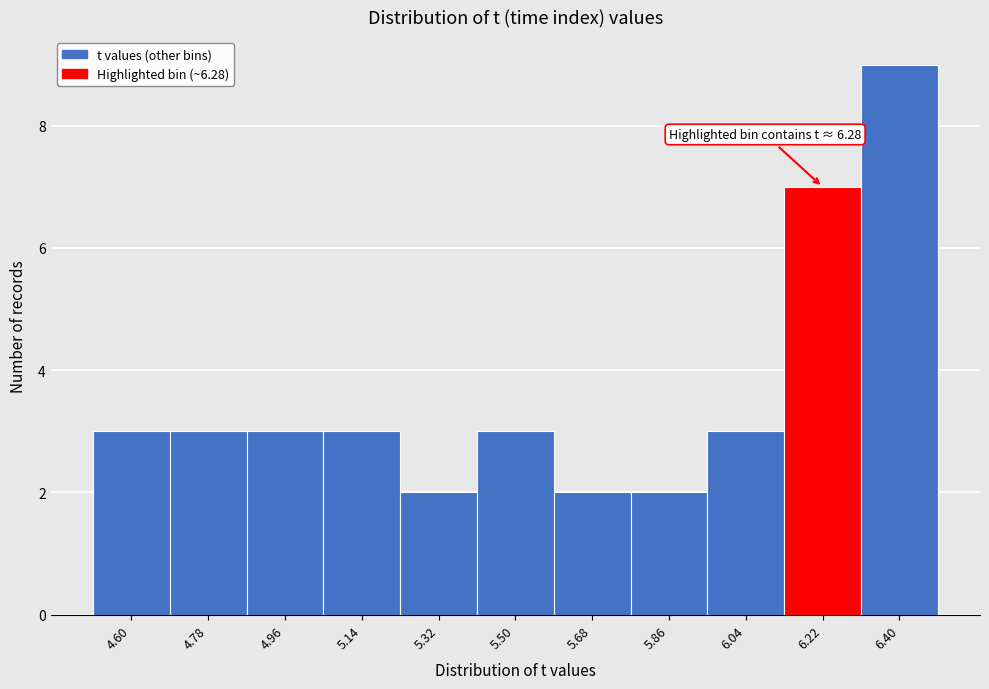

Reading left to right, list all the values displayed in this chart.

3	3	3	3	2	3	2	2	3	7	9